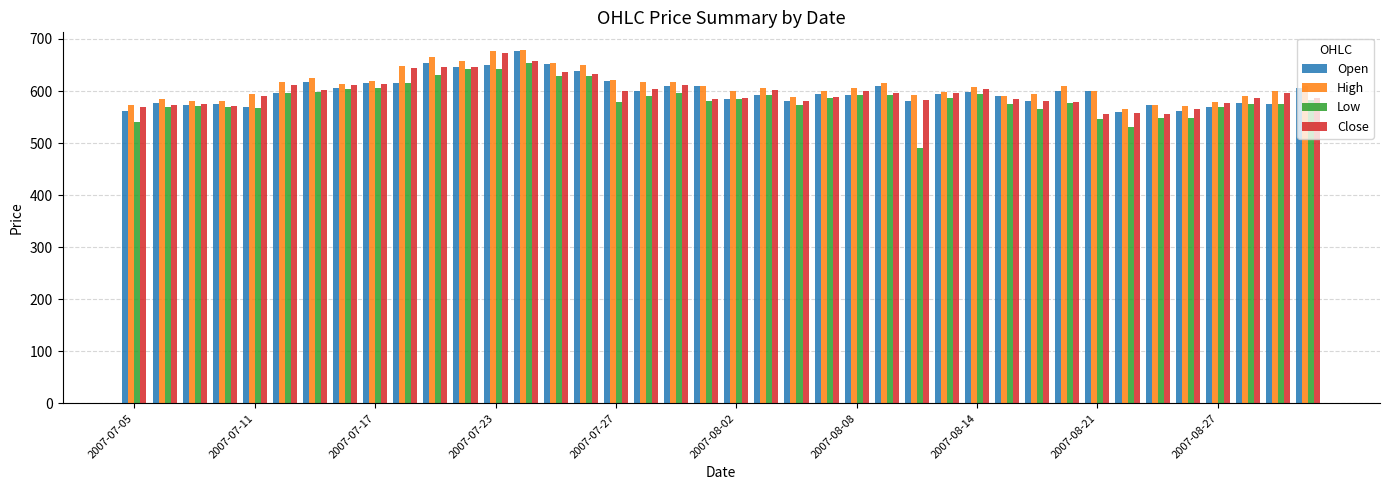

Are the bars horizontal?

No